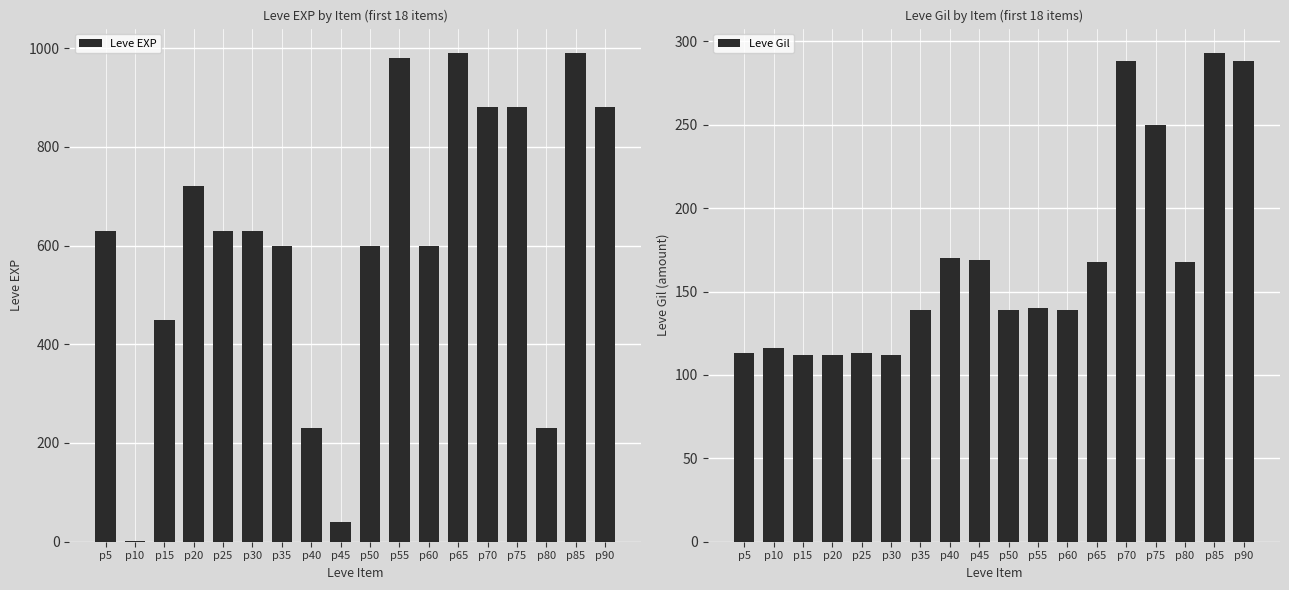

The Leve EXP series shows 600 at p60. True or false?

True